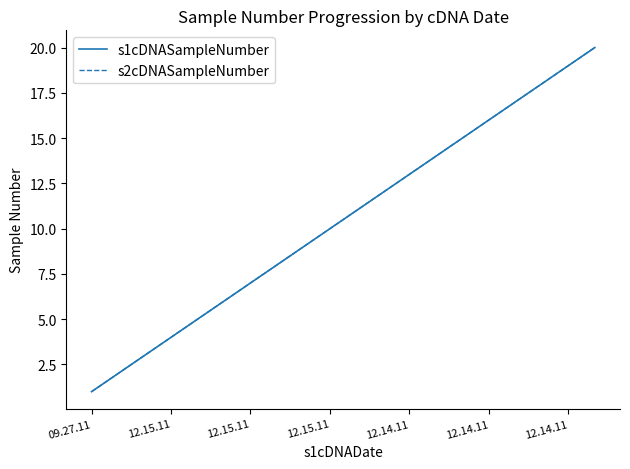

True or false: s1cDNASampleNumber and s2cDNASampleNumber intersect in this chart.

False